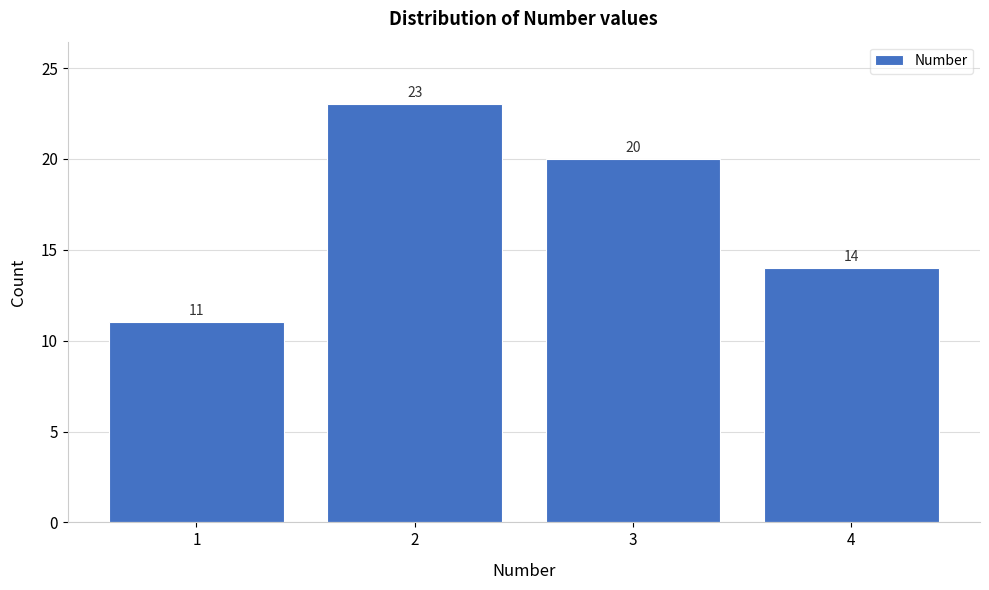

Reading left to right, transcribe this chart: for each bar, give the range it covers on the x-axis and its height.

0.5 to 1.5: 11
1.5 to 2.5: 23
2.5 to 3.5: 20
3.5 to 4.5: 14